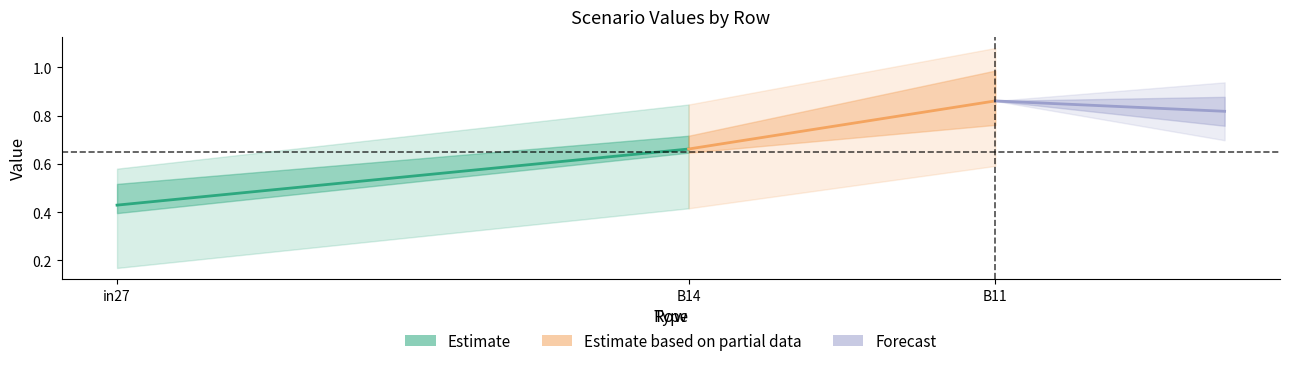

Between B14 and in27, which is larger?

B14